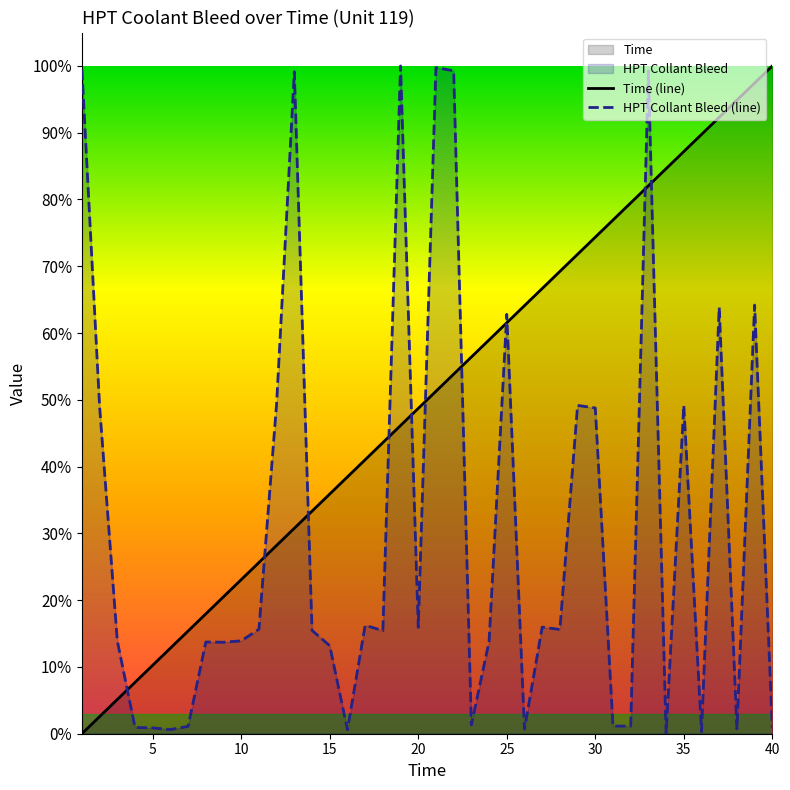

Where does the HPT Collant Bleed series first go above 15?

1